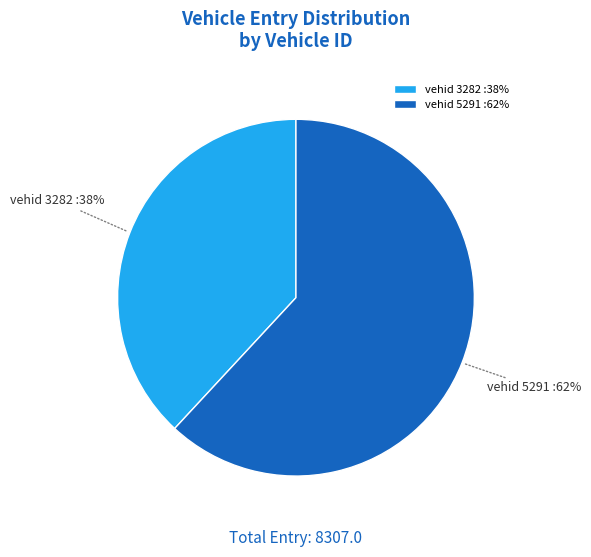

What percentage is the vehid 5291 :62% slice, to the nearest percent?

62%